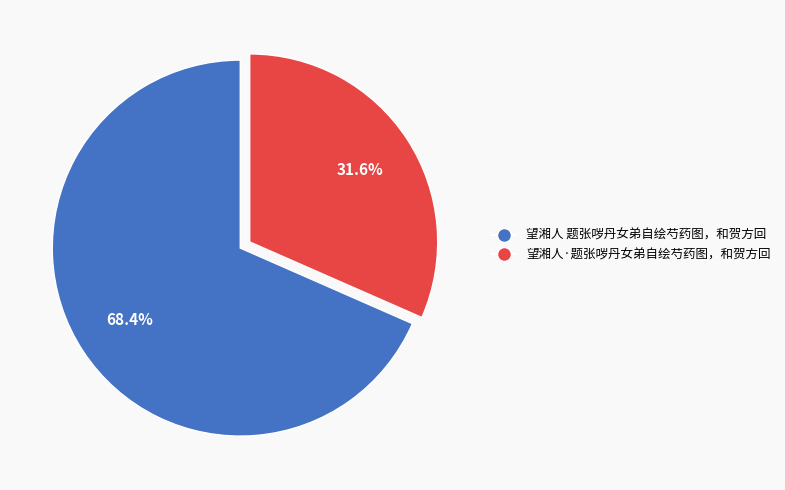

Approximately how many times larger is the value at 望湘人·题张哕丹女弟自绘芍药图，和贺方回 compared to 望湘人 题张哕丹女弟自绘芍药图，和贺方回?

0.5